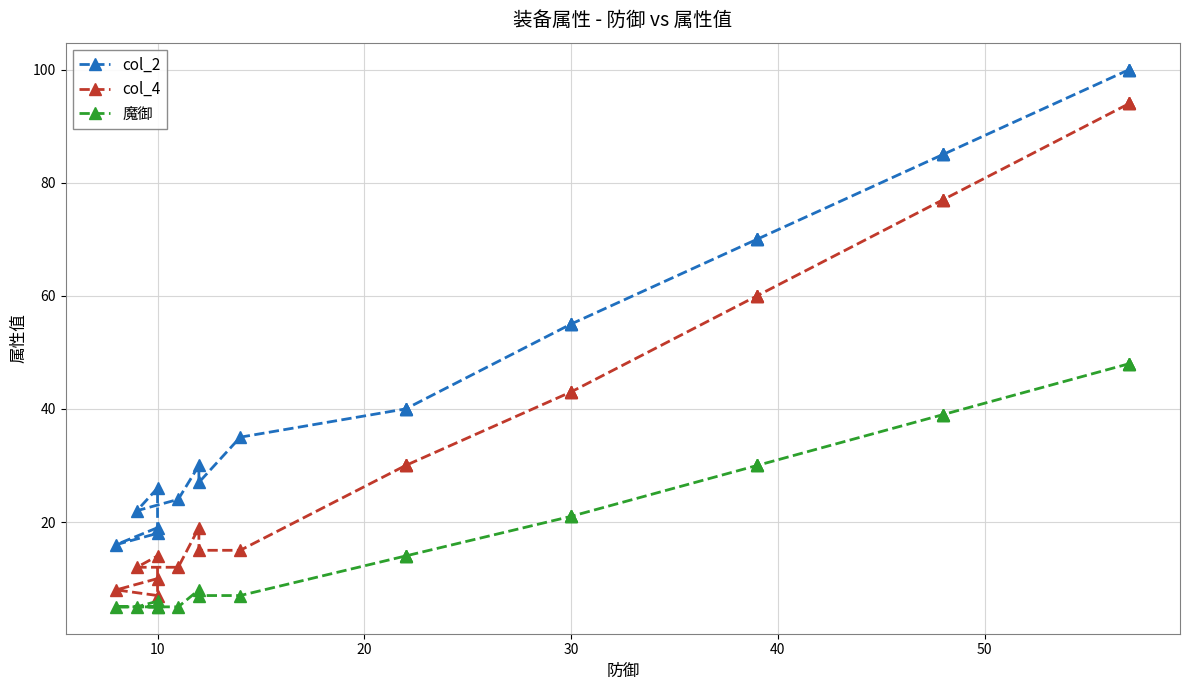

True or false: col_4 and col_2 intersect in this chart.

False